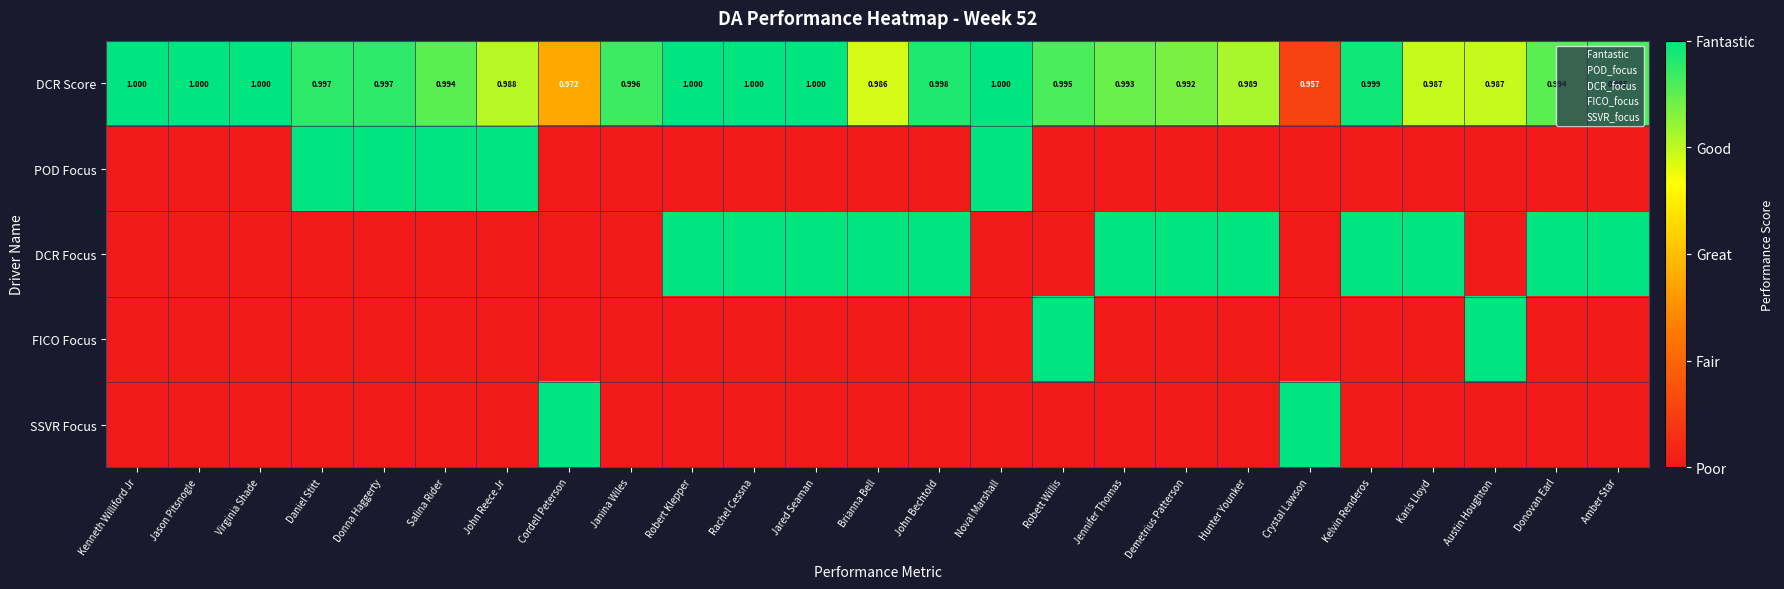

At Cordell Peterson, list the series in order from smallest to largest.

POD Focus, DCR Focus, FICO Focus, DCR Score, SSVR Focus